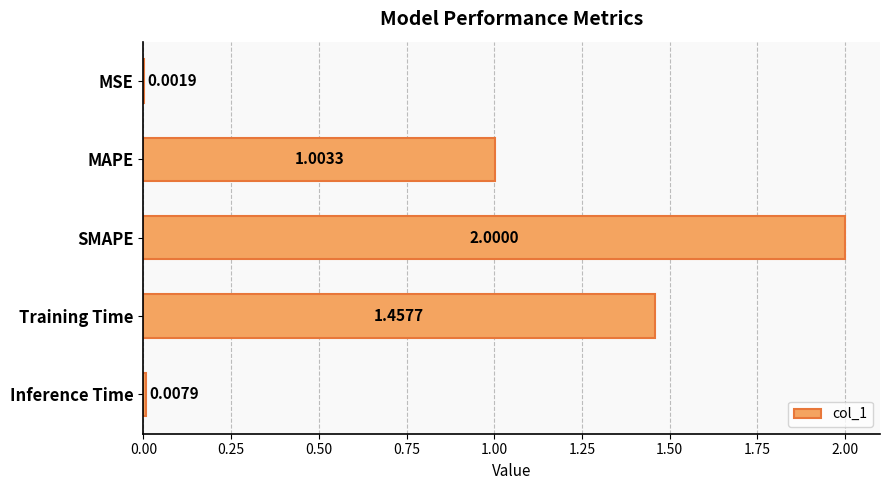

Where is the data nearest to the value 1?

MAPE